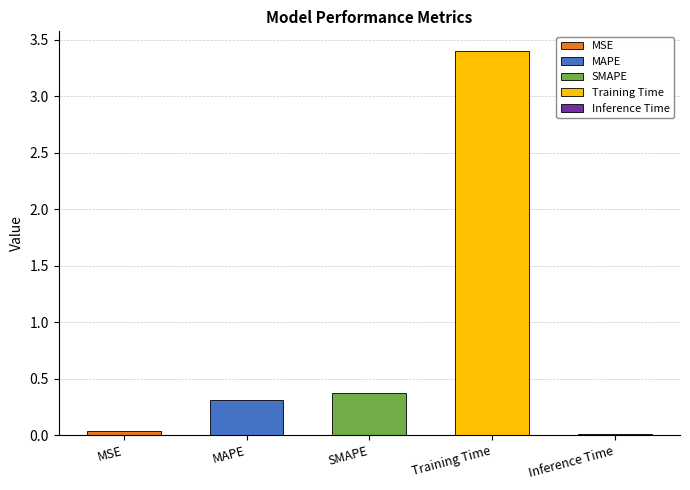

What is the label of the 3rd bar from the right?

SMAPE